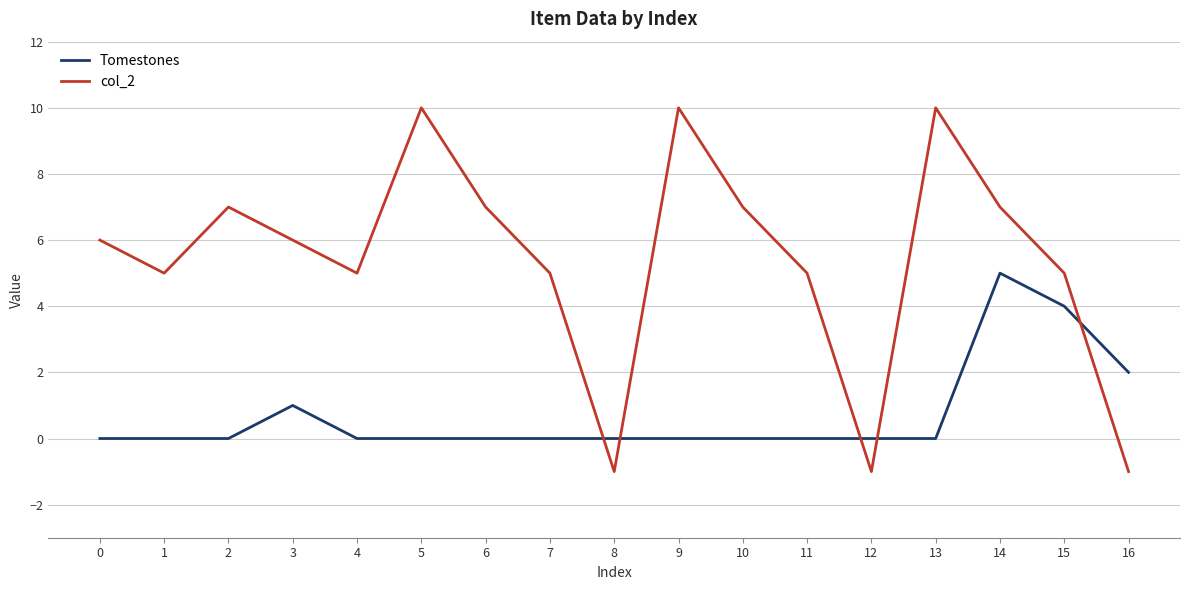

Which series has the largest range (max minus min)?

col_2